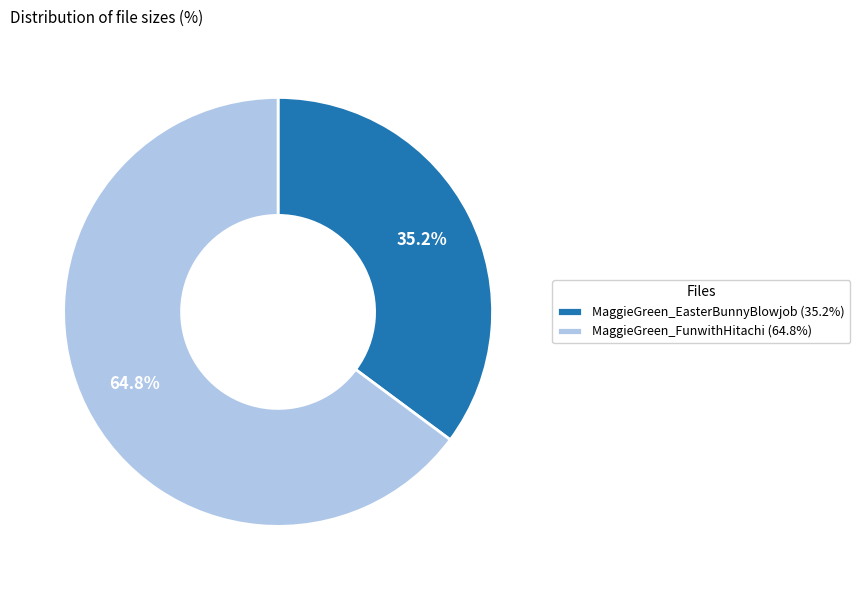

To the nearest percent, what percentage of the pie is MaggieGreen_EasterBunnyBlowjob?

35%